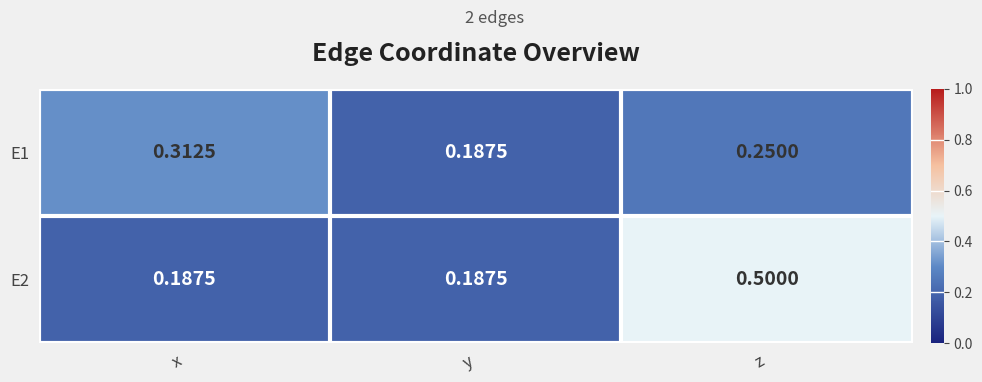

Which series changed the most between x and y?

E1